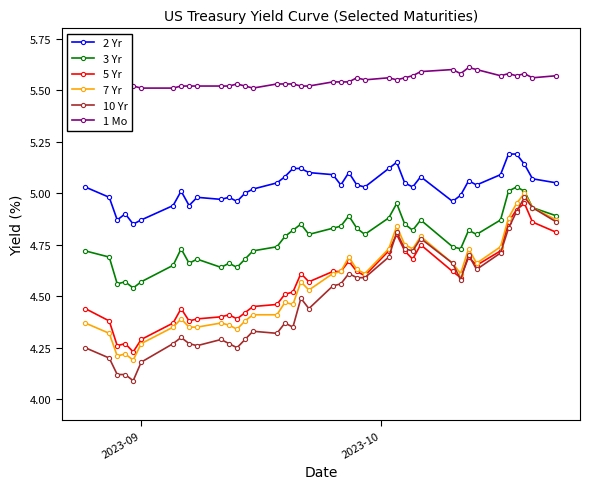

True or false: 10 Yr and 2 Yr cross at least once.

False